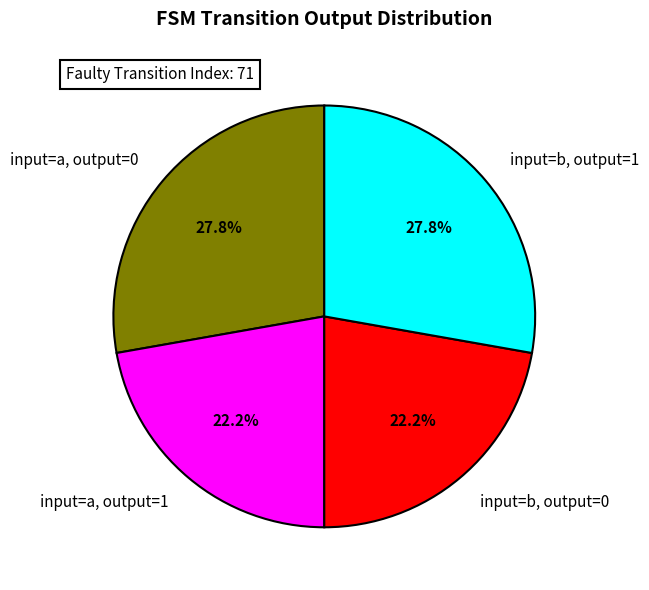

What is the ratio of the value at input=a, output=0 to the value at input=a, output=1?

1.3